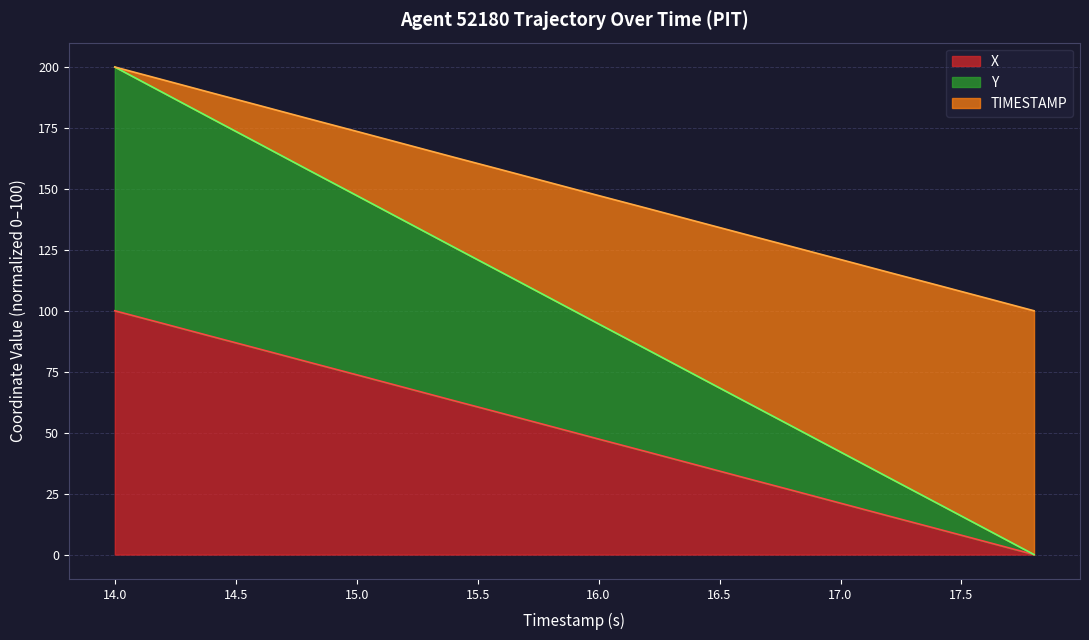

Which category has the highest value in the X series?

14.0